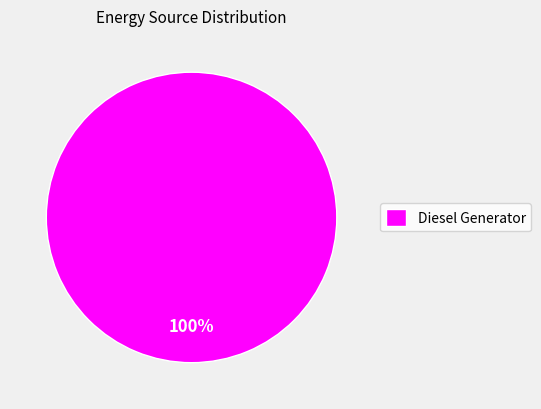

Is it true that Diesel Generator is 100% of the pie?

True